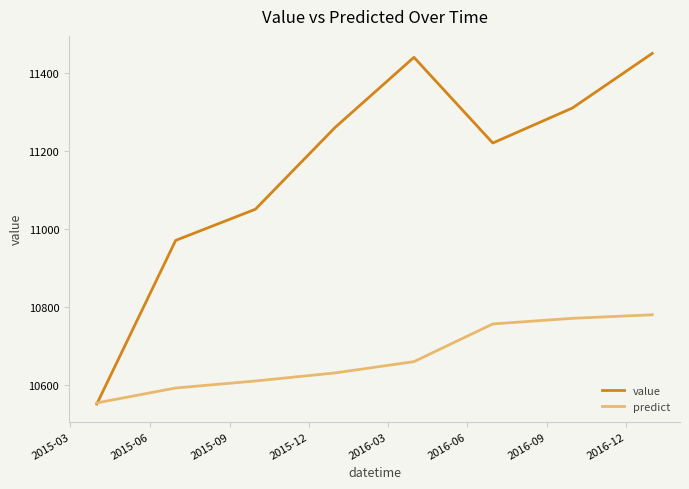

Which series has the largest total across all categories?

value